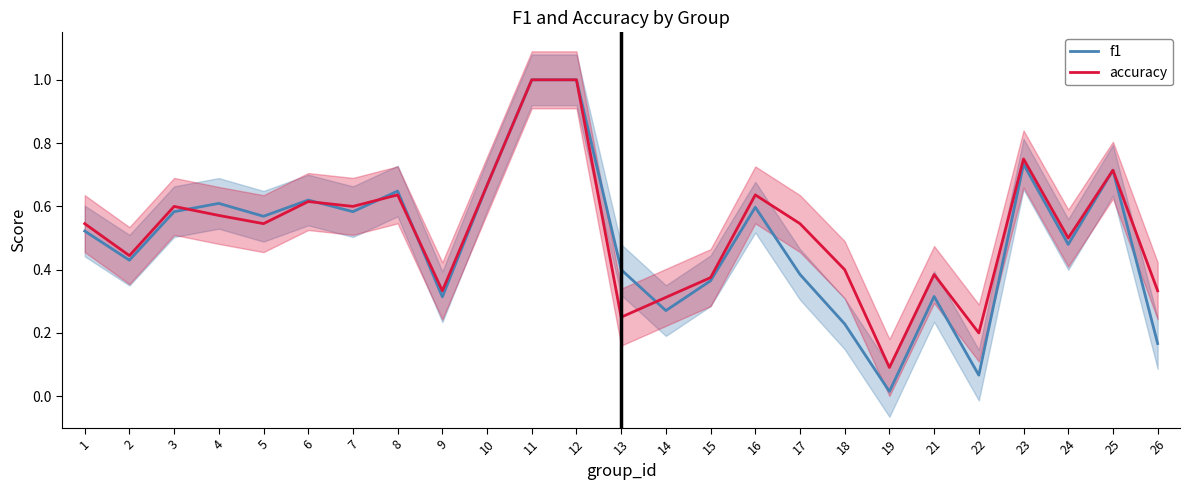

In f1, how many points are higher than both neighbors (excluding endpoints)?

7